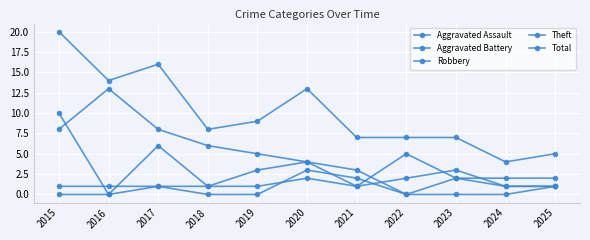

How many lines are shown in the chart?

5